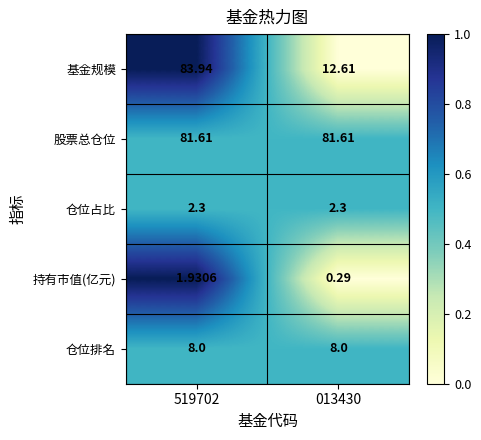

Which series has the largest total across all categories?

股票总仓位